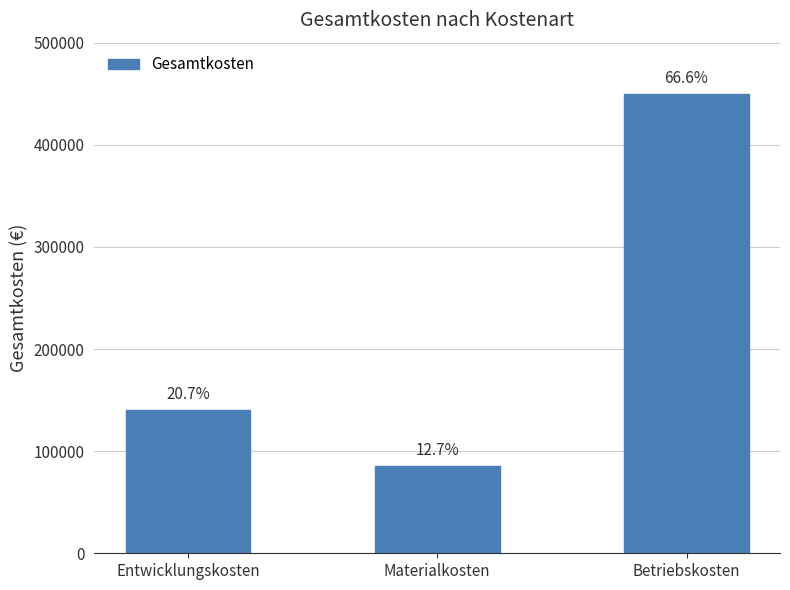

What is the change in value from Entwicklungskosten to Materialkosten?

-54500